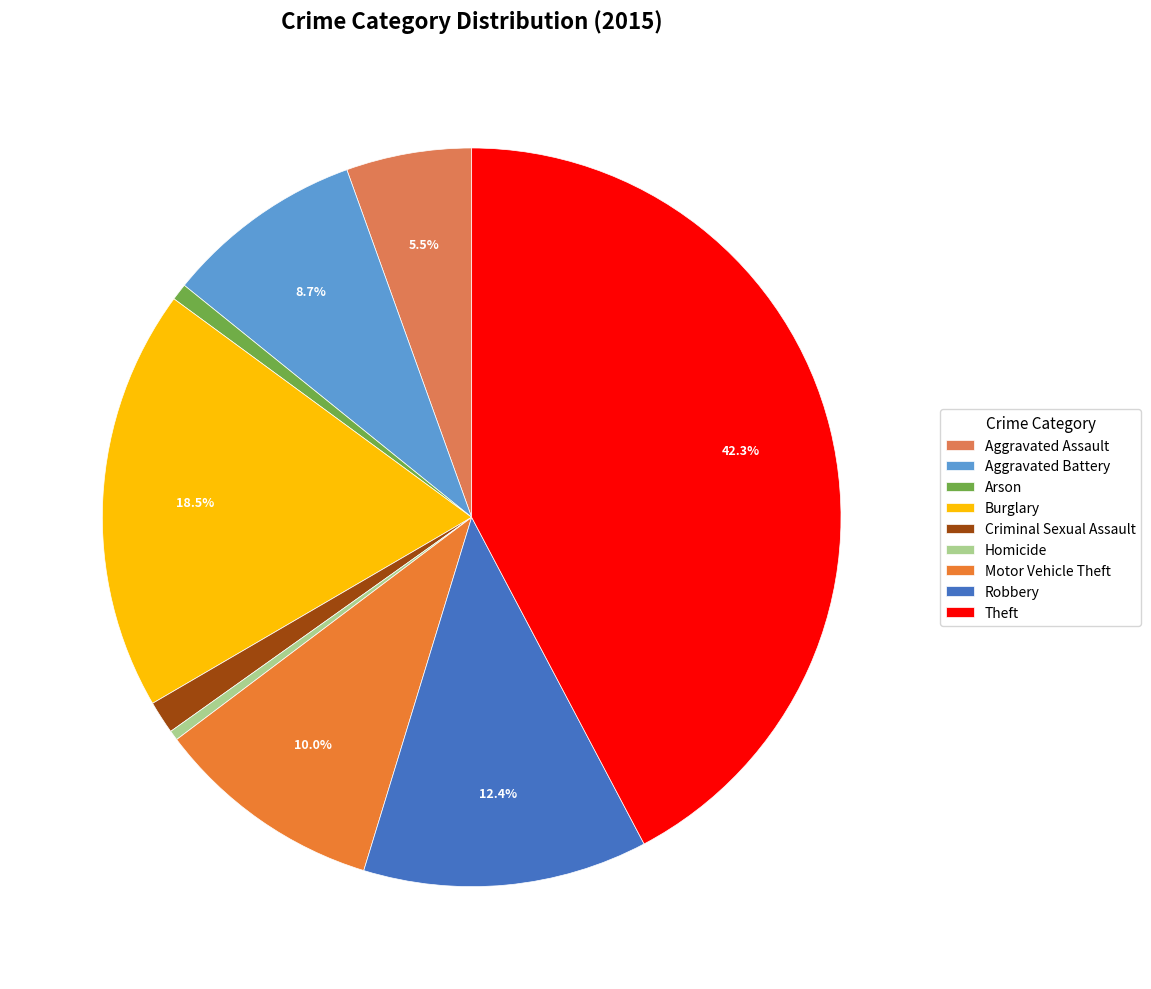

Rank the categories by value from highest to lowest.

Theft, Burglary, Robbery, Motor Vehicle Theft, Aggravated Battery, Aggravated Assault, Criminal Sexual Assault, Arson, Homicide